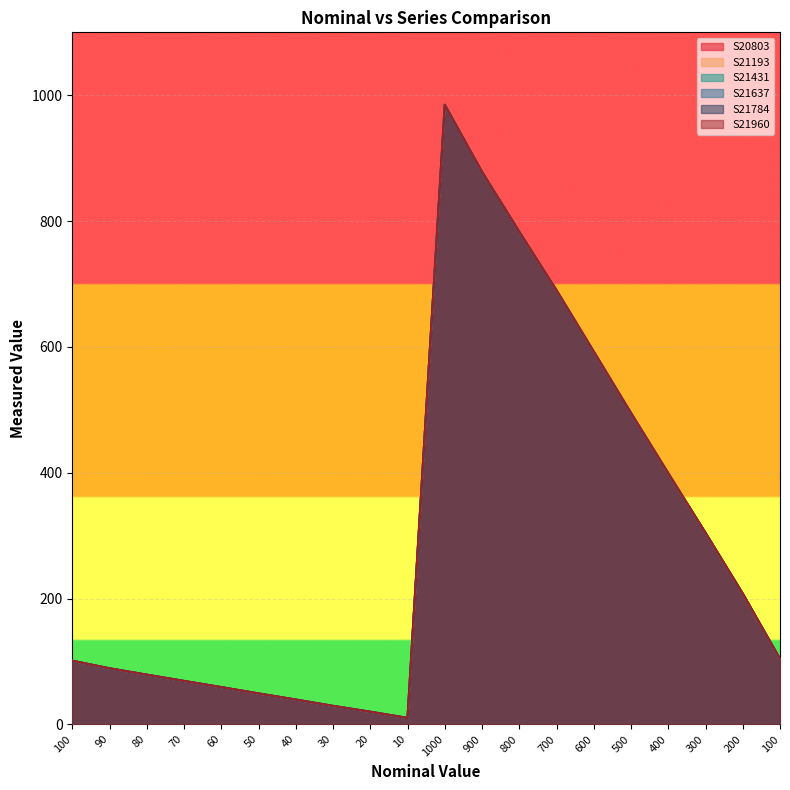

Where does the S21431 series first go above 103?

1000